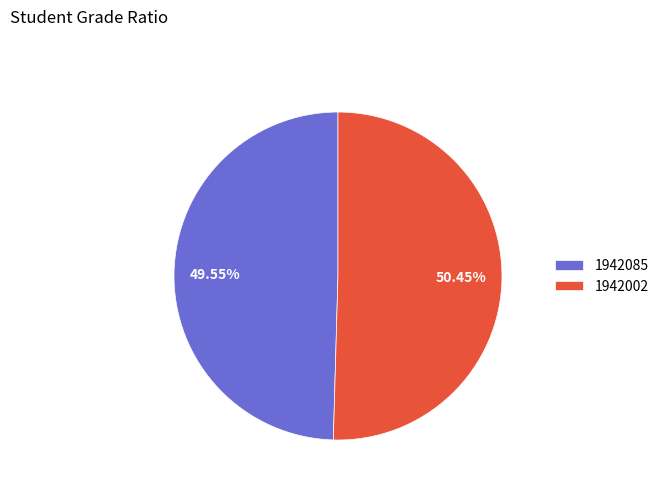

The 1942002 slice represents 64% of the pie. True or false?

False